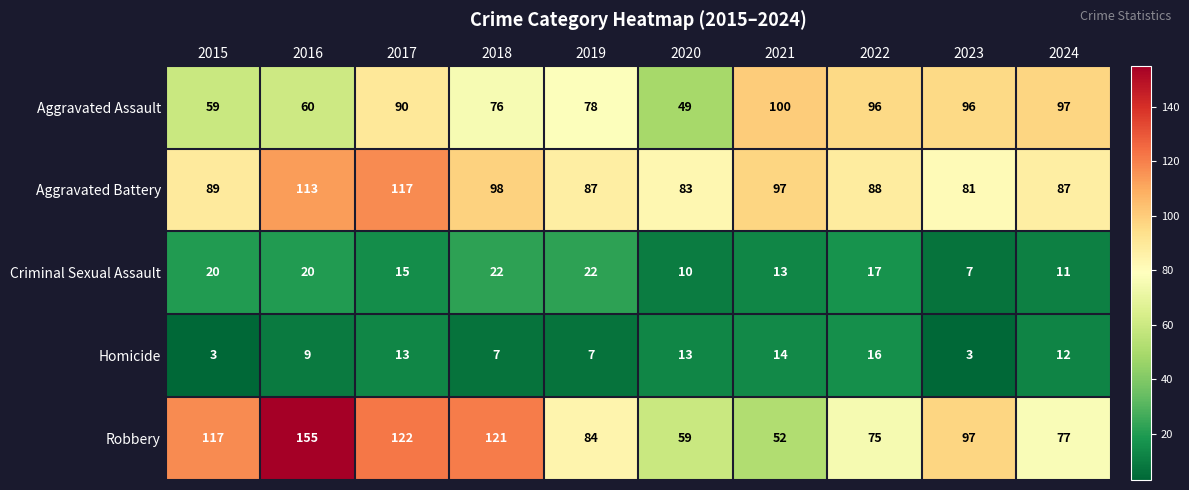

True or false: Criminal Sexual Assault has a value of 29 at 2016.

False